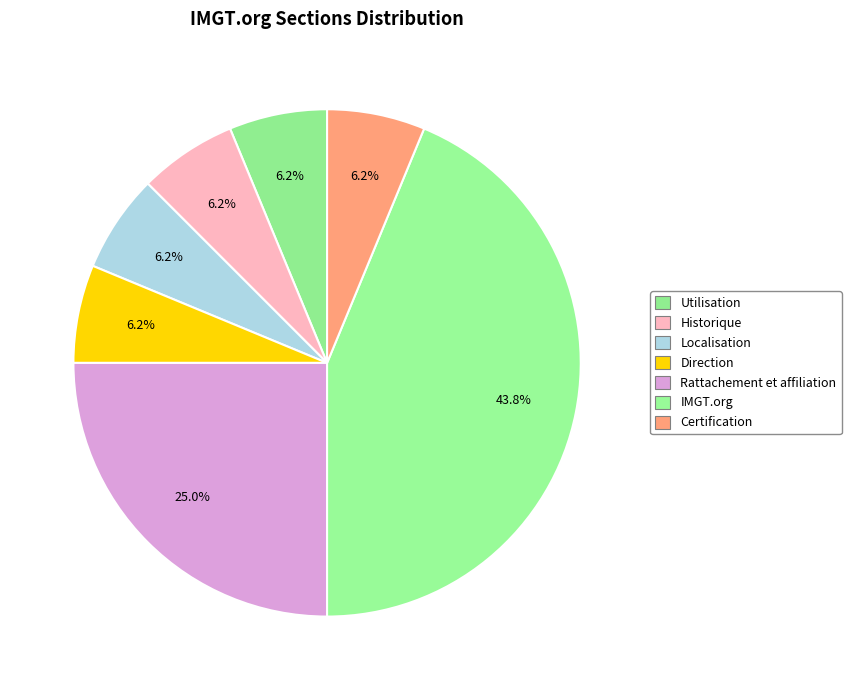

Count the number of slices in the pie.

7